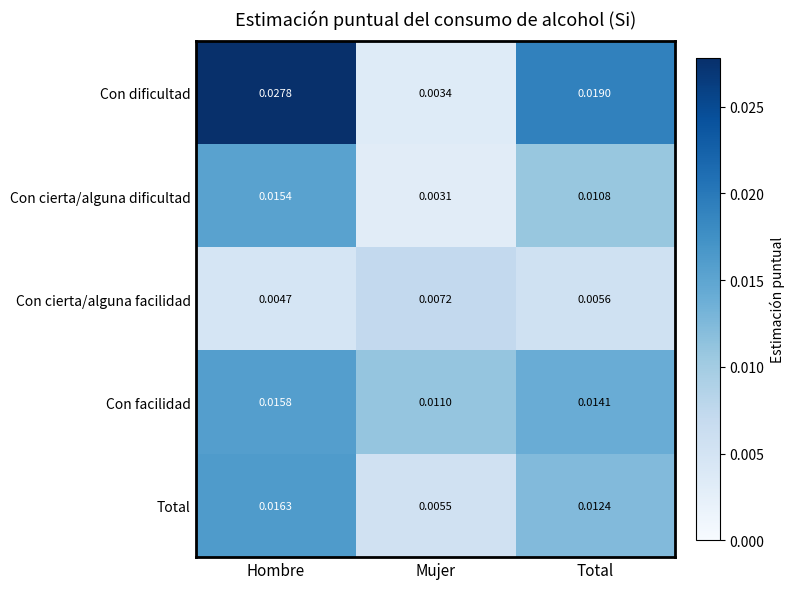

At which label is Con cierta/alguna dificultad closest to 0?

Mujer